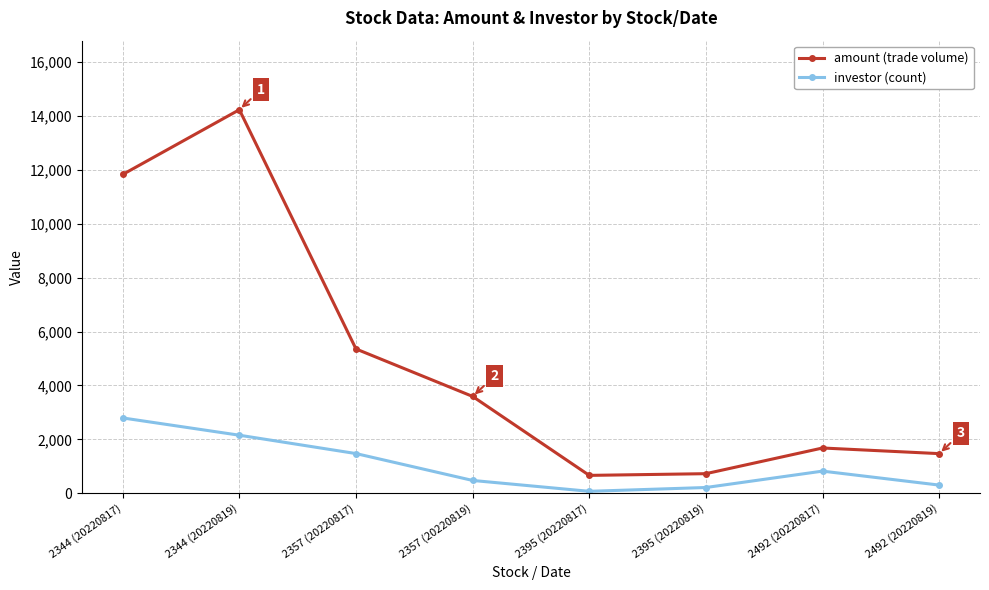

What is the value of the investor (count) point at the 1st from the left?

2796